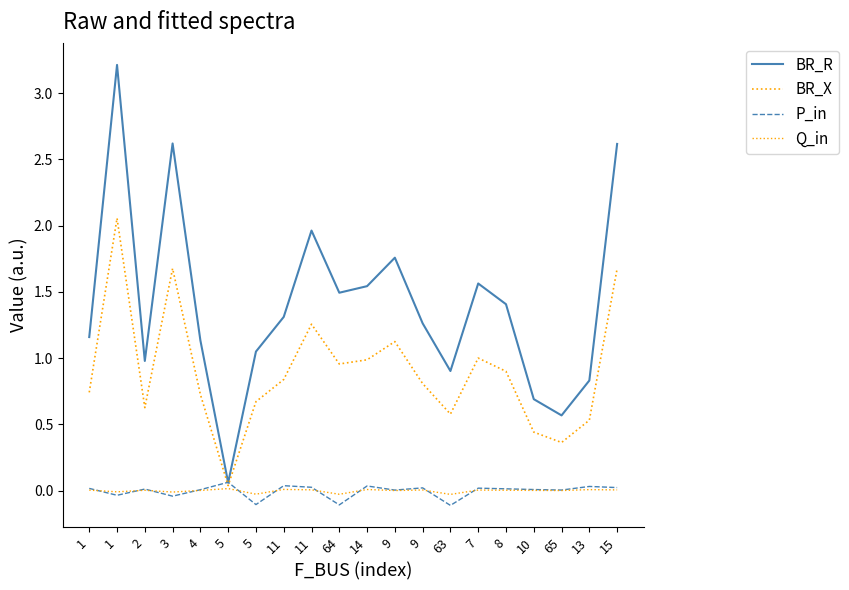

Reading left to right, transcribe all the data shown in this chart.

BR_R: 1=1.2	1=3.2	2=1.0	3=2.6	4=1.1	5=0.1	5=1.0	11=1.3	11=2.0	64=1.5	14=1.5	9=1.8	9=1.3	63=0.9	7=1.6	8=1.4	10=0.7	65=0.6	13=0.8	15=2.6
BR_X: 1=0.7	1=2.1	2=0.6	3=1.7	4=0.7	5=0.0	5=0.7	11=0.8	11=1.3	64=1.0	14=1.0	9=1.1	9=0.8	63=0.6	7=1.0	8=0.9	10=0.4	65=0.4	13=0.5	15=1.7
P_in: 1=0.0	1=-0.0	2=0.0	3=-0.0	4=0.0	5=0.1	5=-0.1	11=0.0	11=0.0	64=-0.1	14=0.0	9=0.0	9=0.0	63=-0.1	7=0.0	8=0.0	10=0.0	65=0.0	13=0.0	15=0.0
Q_in: 1=0.0	1=-0.0	2=0.0	3=-0.0	4=0.0	5=0.0	5=-0.0	11=0.0	11=0.0	64=-0.0	14=0.0	9=0.0	9=0.0	63=-0.0	7=0.0	8=0.0	10=0.0	65=0.0	13=0.0	15=0.0